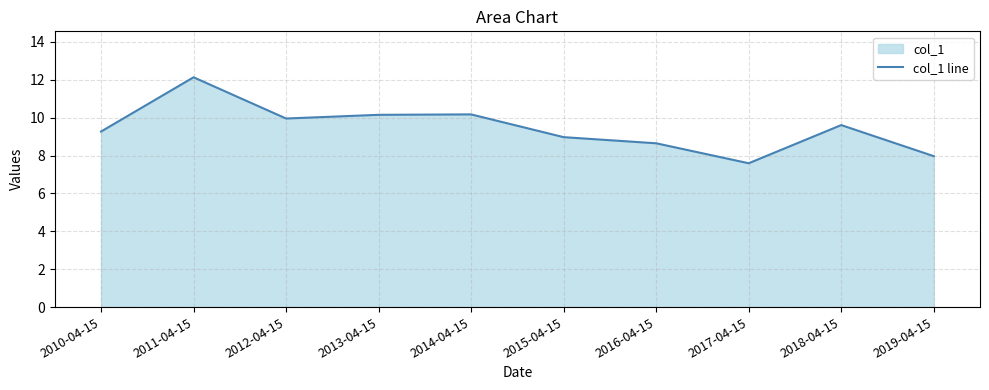

The chart shows a value of 9.6 at 2018-04-15. True or false?

True